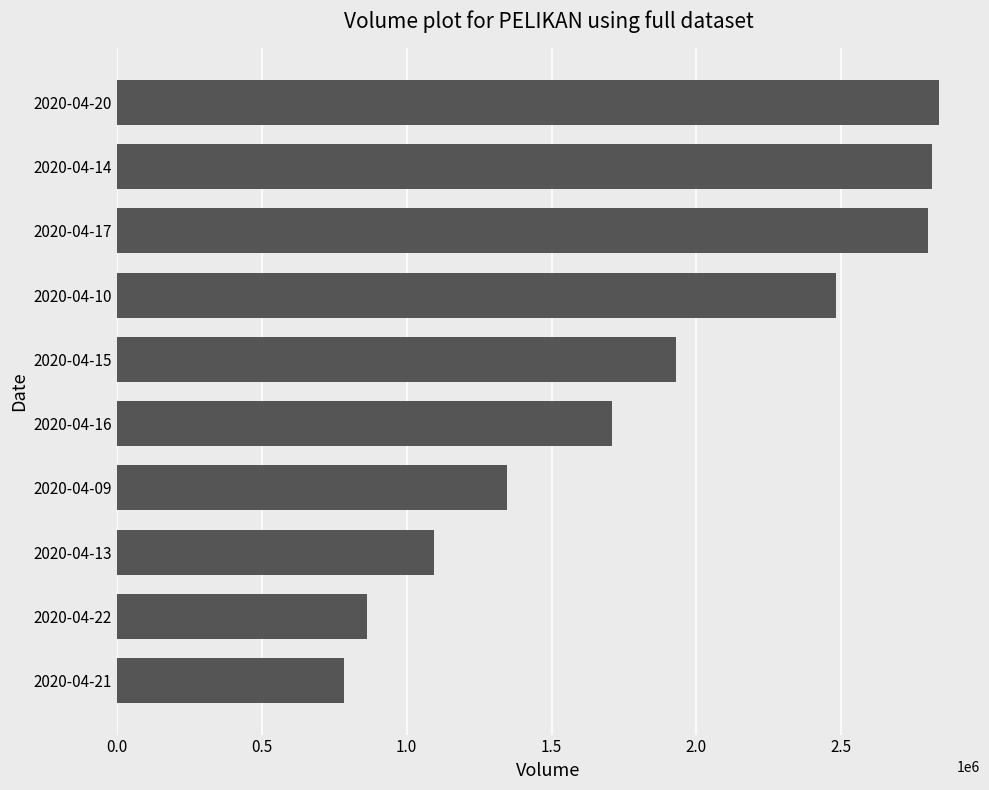

What is the maximum value shown in the chart?

2837000